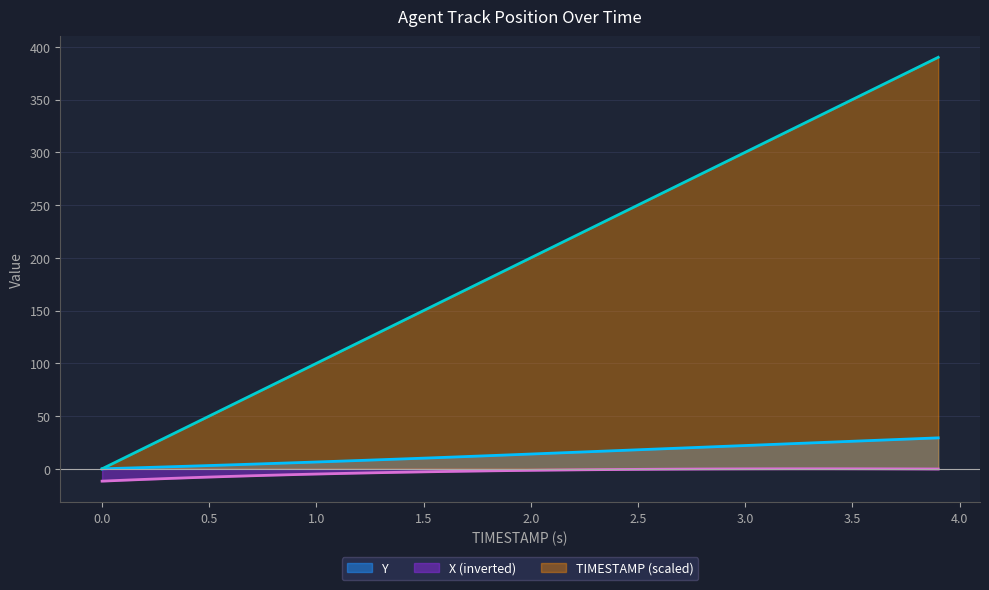

At which label does TIMESTAMP reach its peak?

3.9